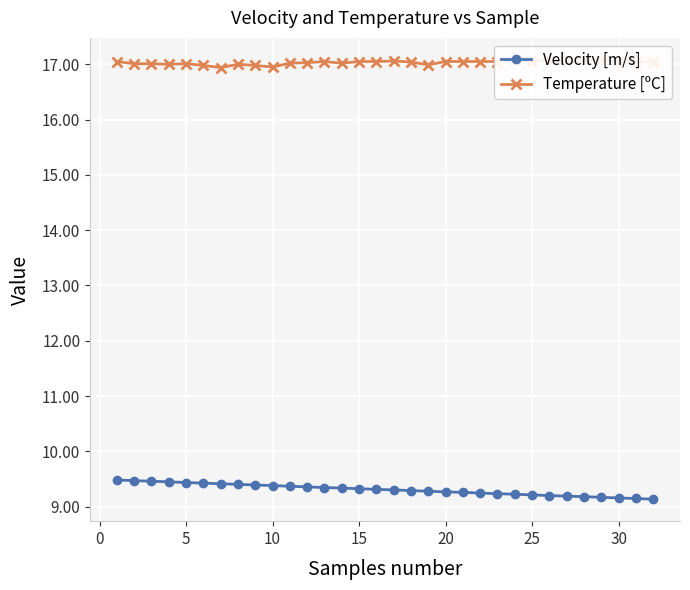

Count the Velocity [m/s] values in the range 9 to 10.

32